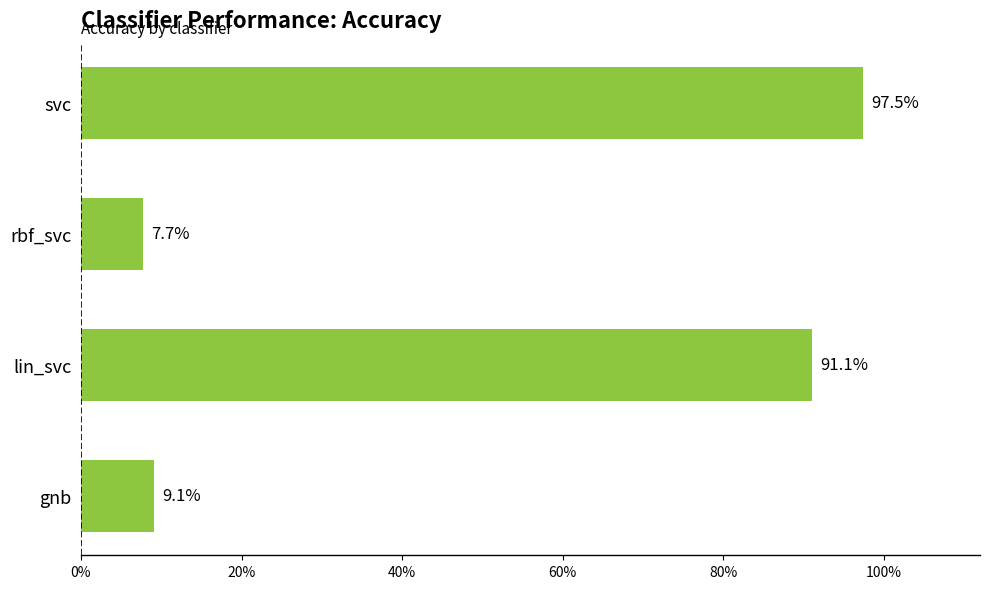

Are the bars horizontal?

Yes